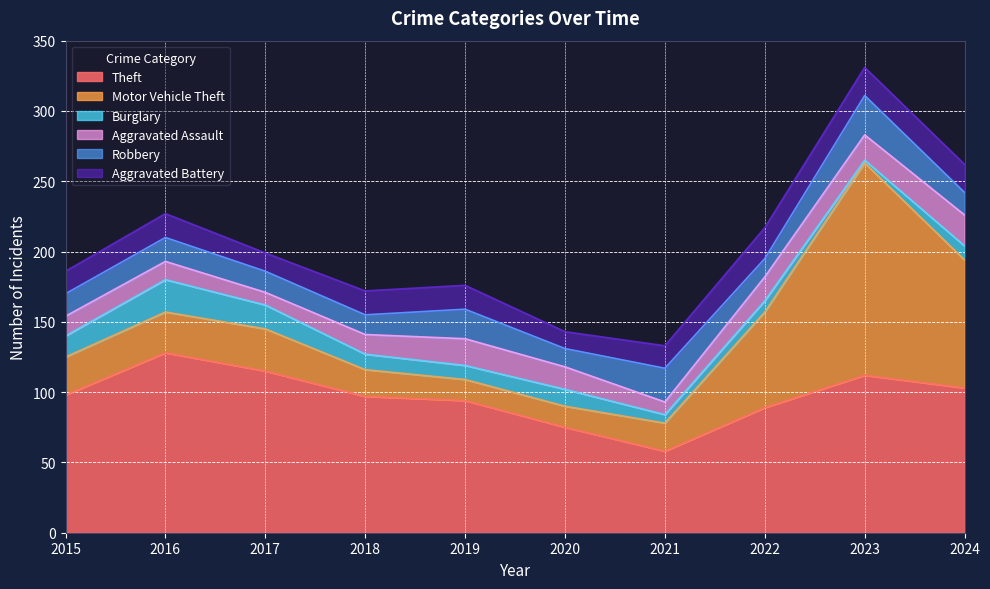

How many values in the Aggravated Assault series are below 16?

5